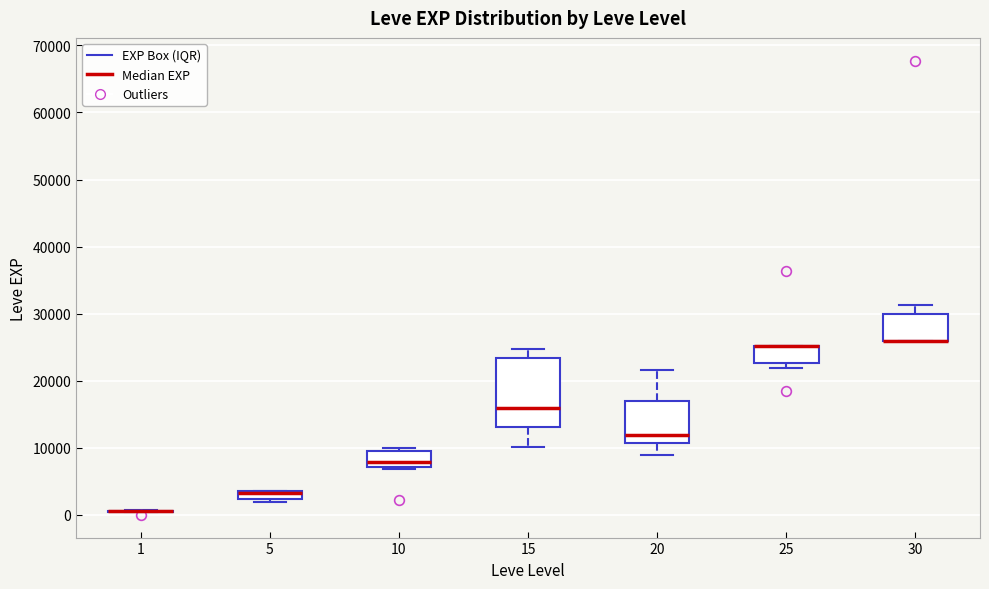

Where does the median line of the box at x = 15 sit on the y-axis? The values are not printed on the chart, so give them approximately, as read against the axis.

16000